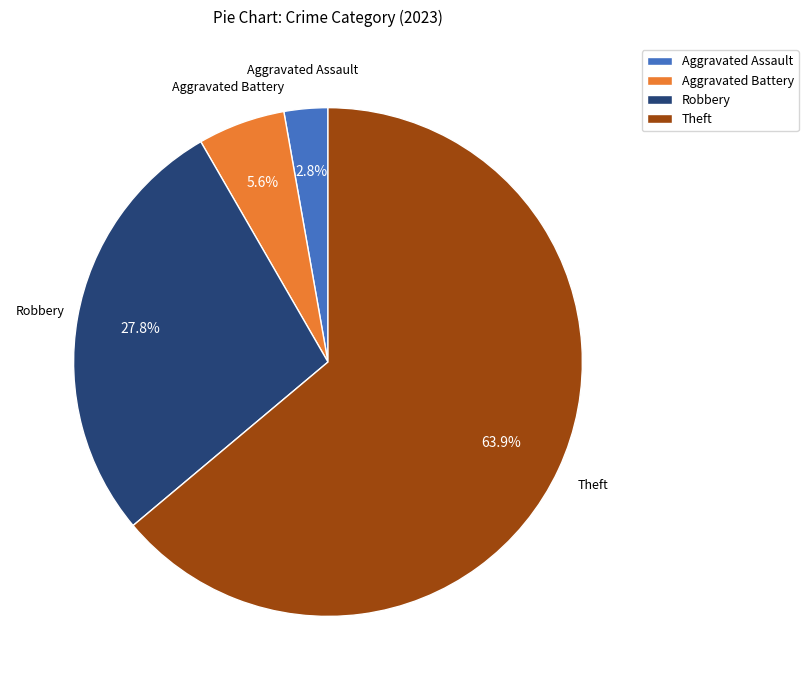

Do Aggravated Assault and Robbery together represent more than half of the pie?

No